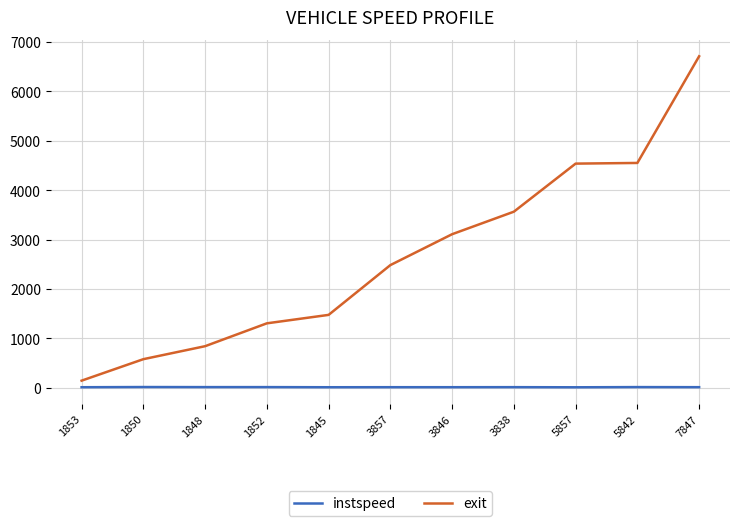

Rank the series by their maximum value, from highest to lowest.

exit, instspeed